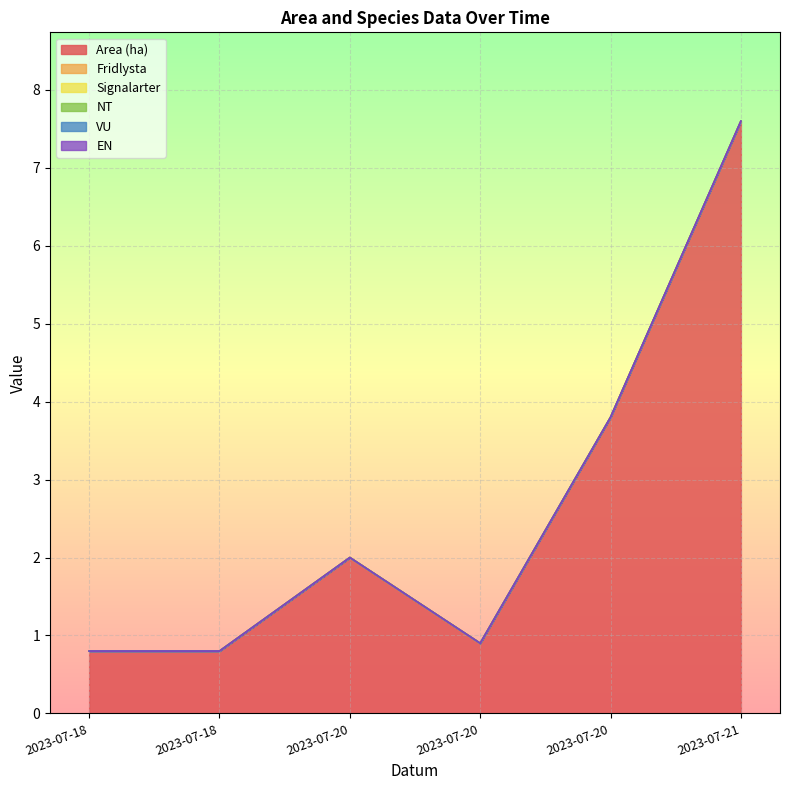

At which category is the sum across all series the highest?

2023-07-21